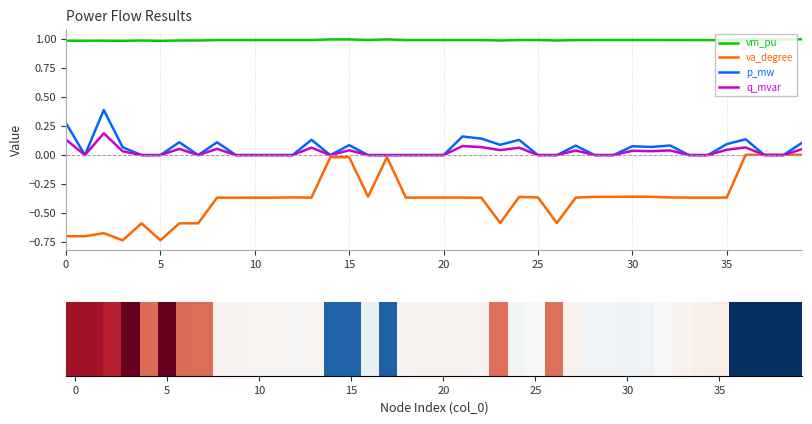

How many distinct data groups are displayed?

4